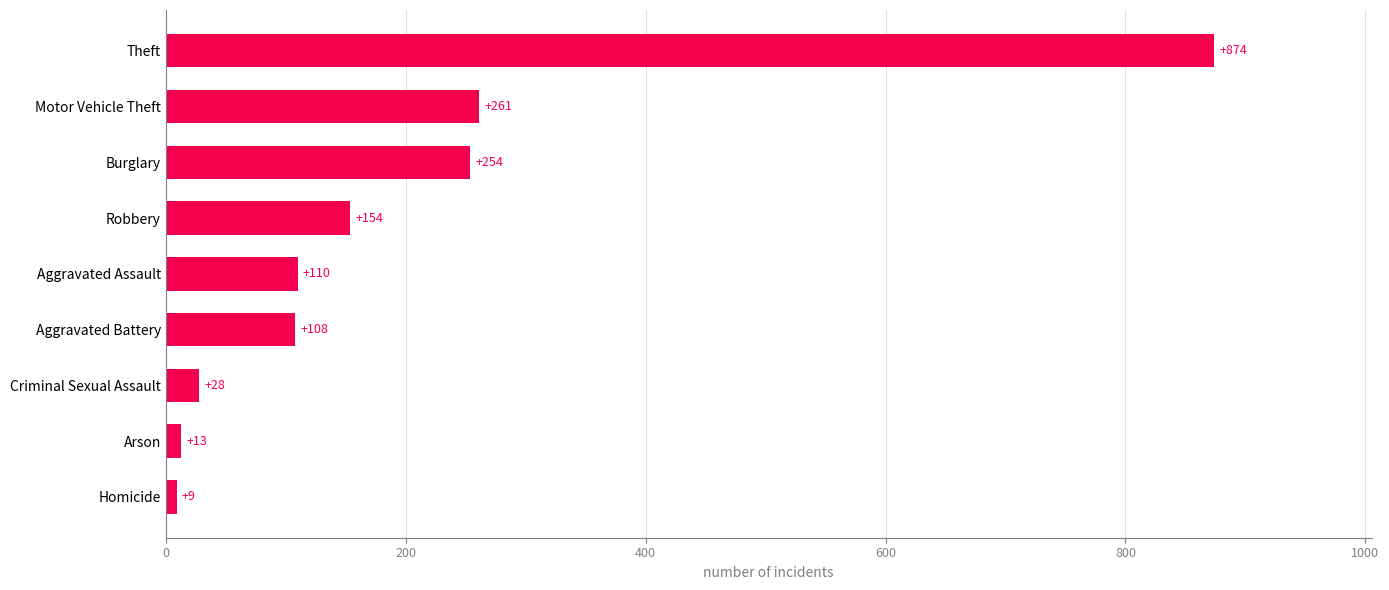

The value at Burglary is 254. True or false?

True